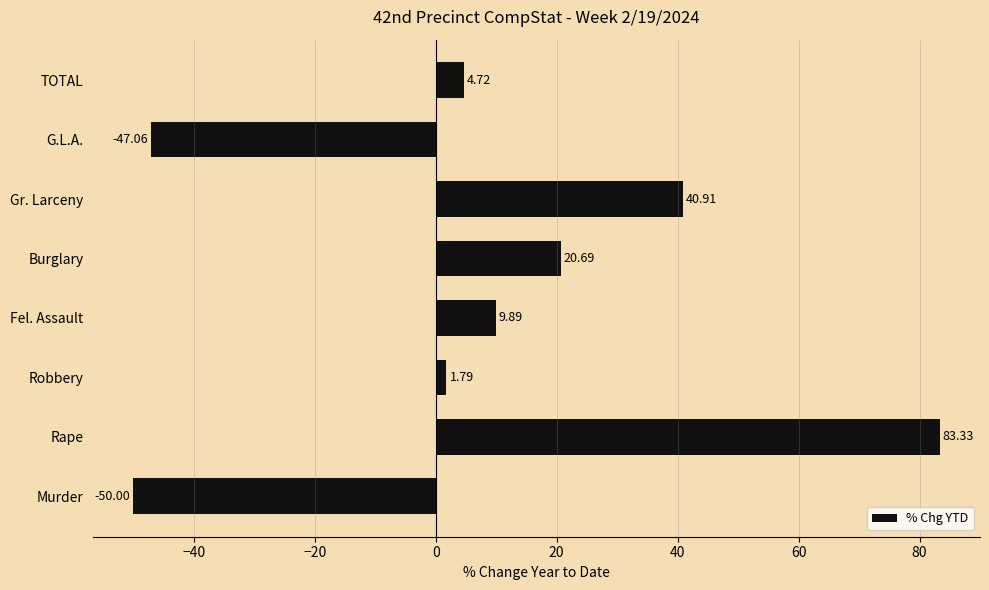

Rank the categories by value from highest to lowest.

Rape, Gr. Larceny, Burglary, Fel. Assault, TOTAL, Robbery, G.L.A., Murder